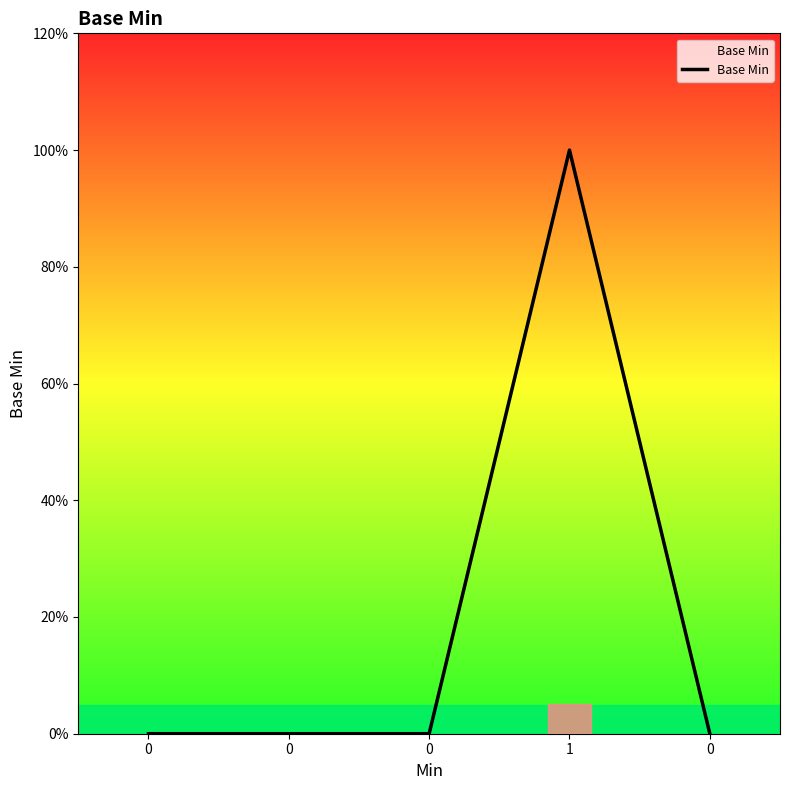

True or false: the data shows 1 at 1.

True